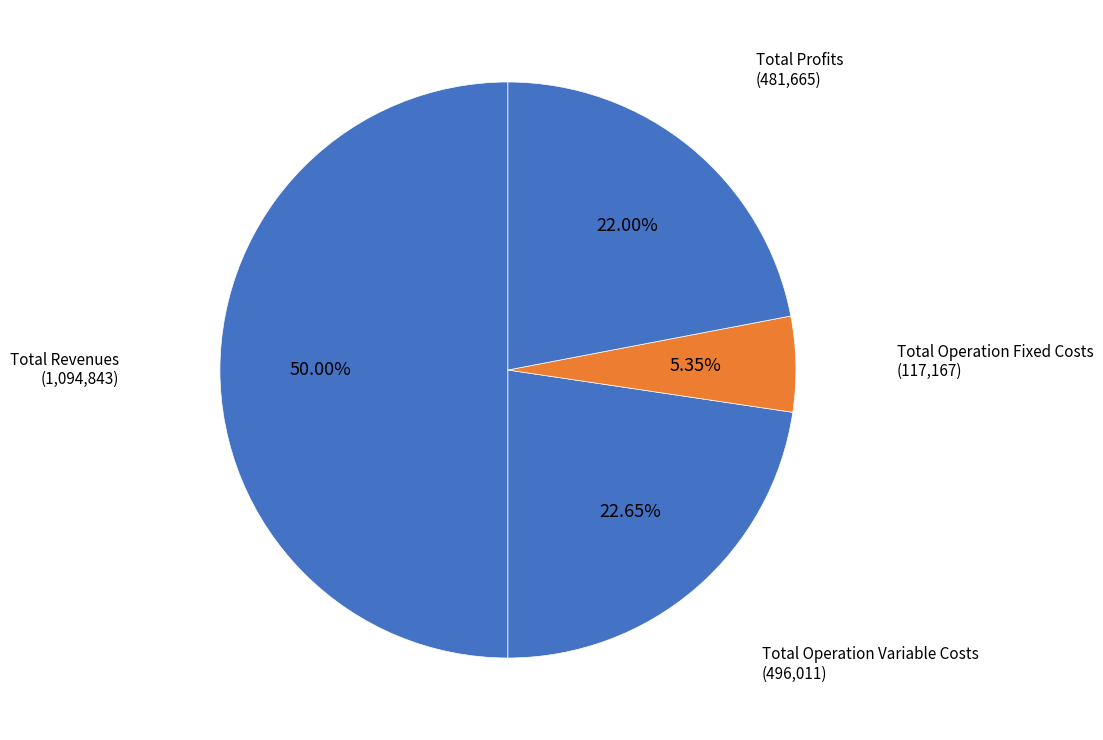

Count the number of slices in the pie.

4